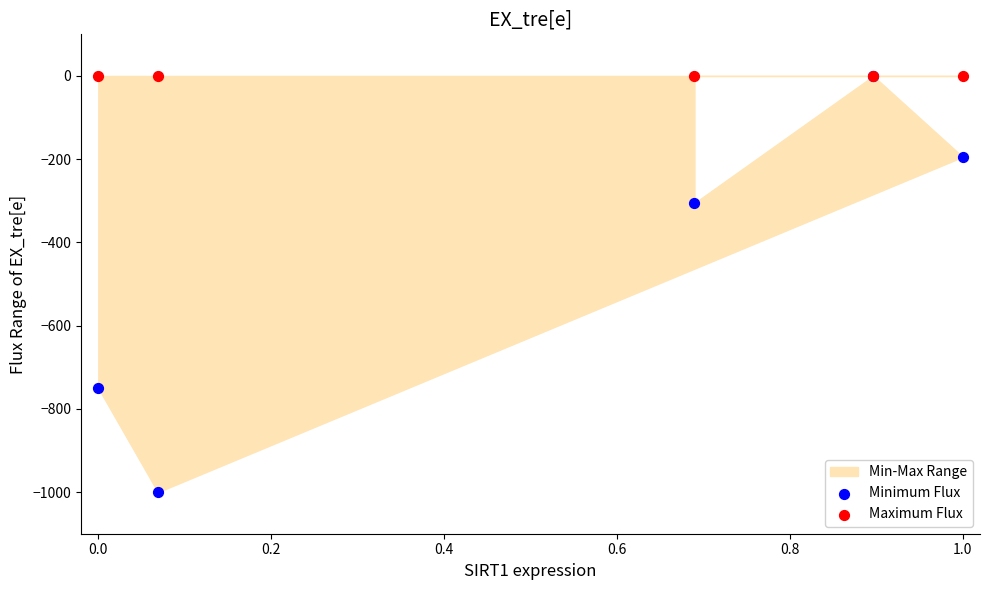

In the Minimum Flux series, what Y value is closest to -500?

-305.6